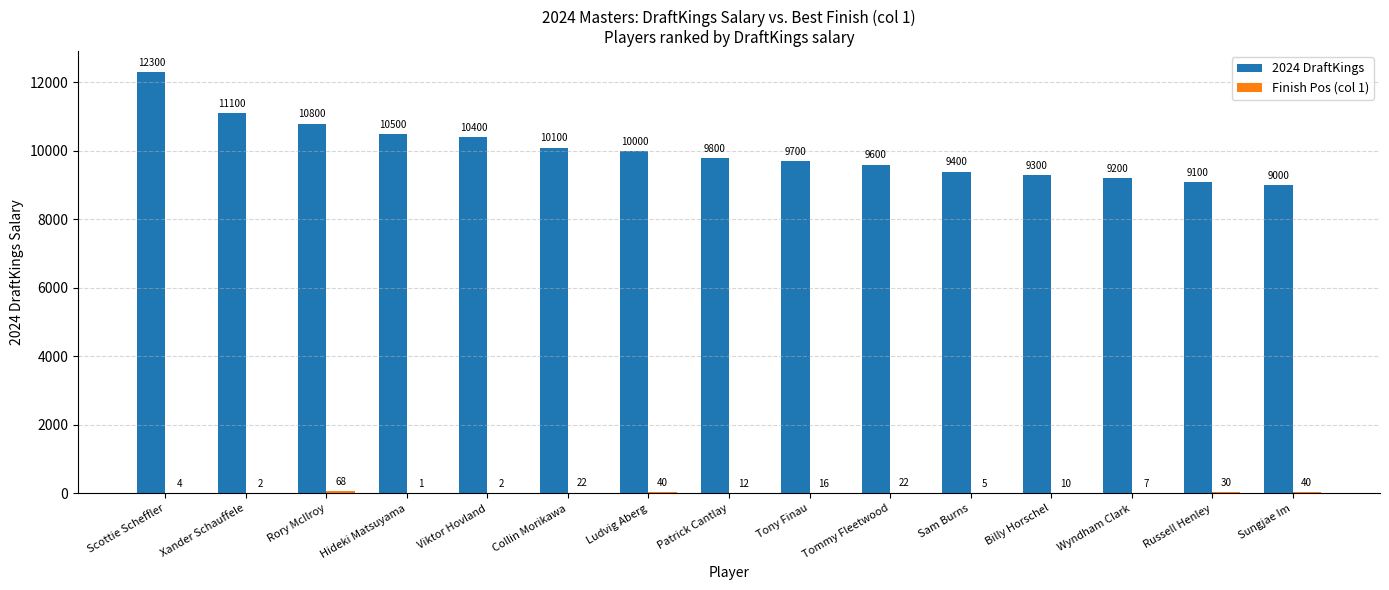

What is the maximum value shown in the chart?

12300